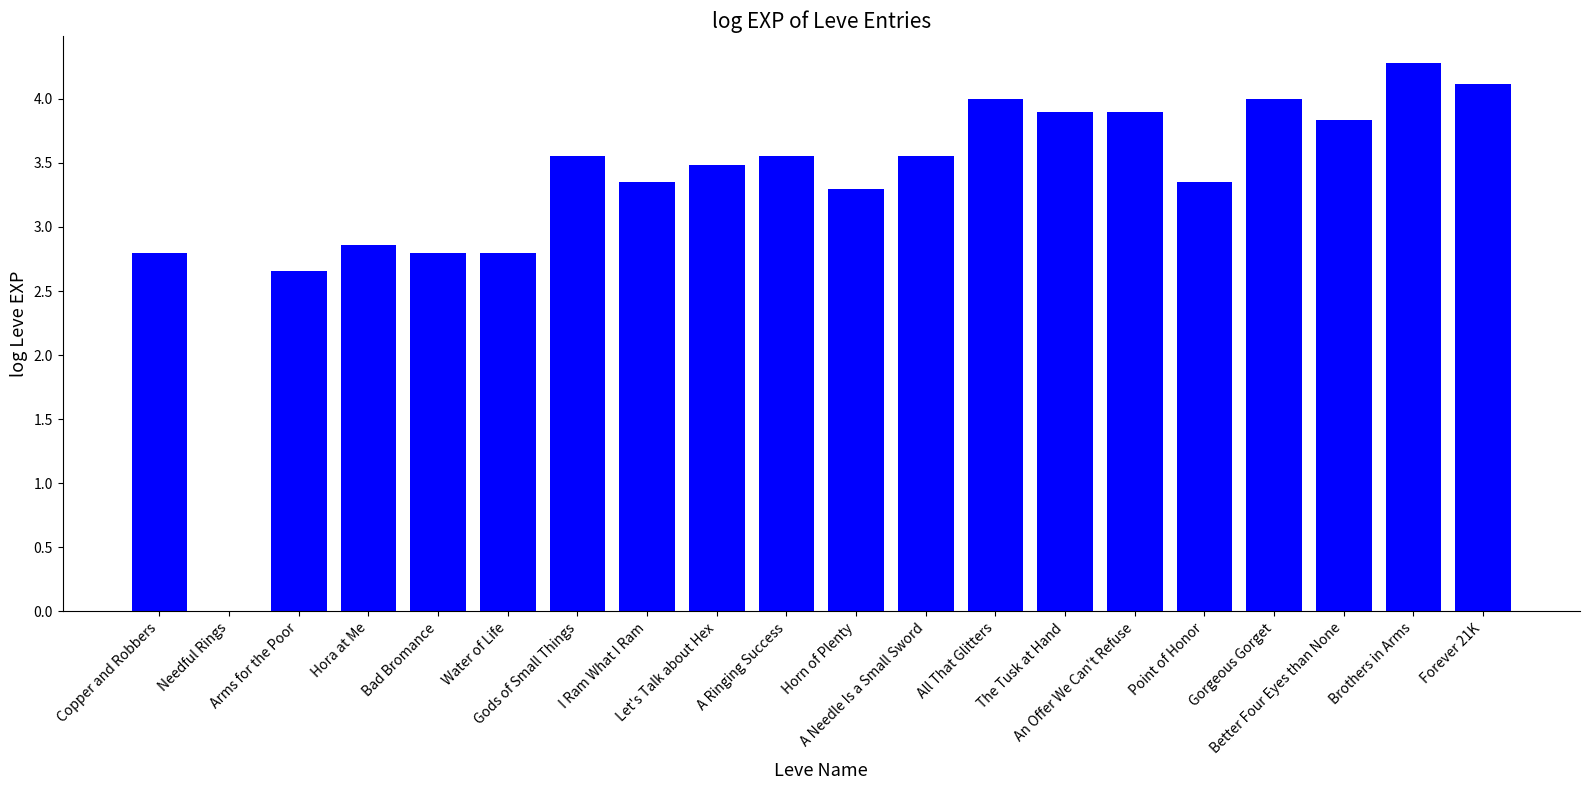

Between The Tusk at Hand and Arms for the Poor, which is larger?

The Tusk at Hand